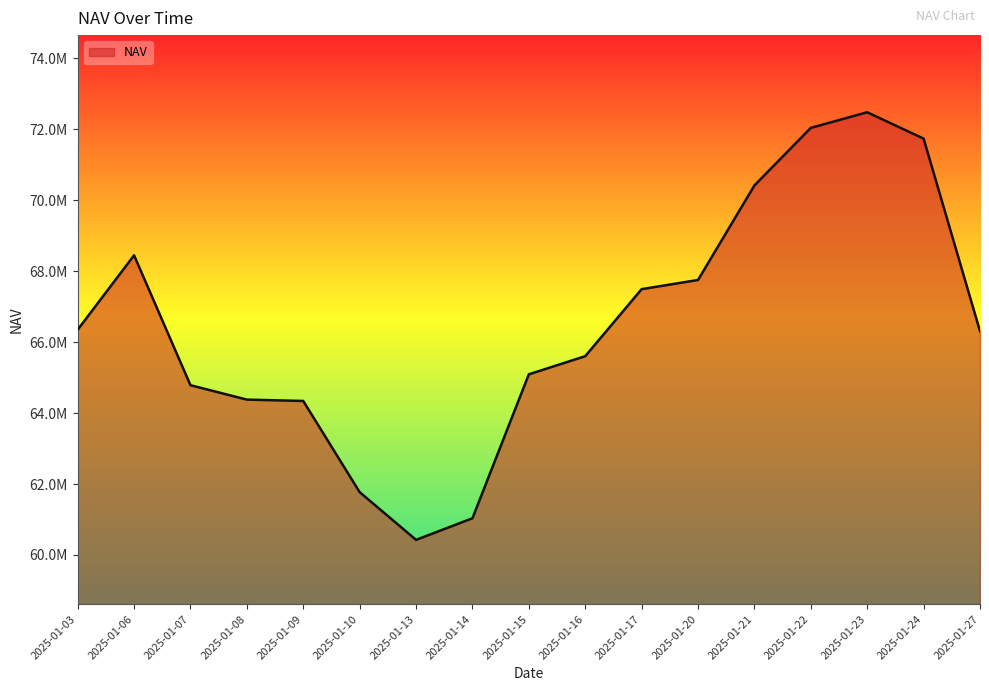

Does the chart have visible grid lines?

No